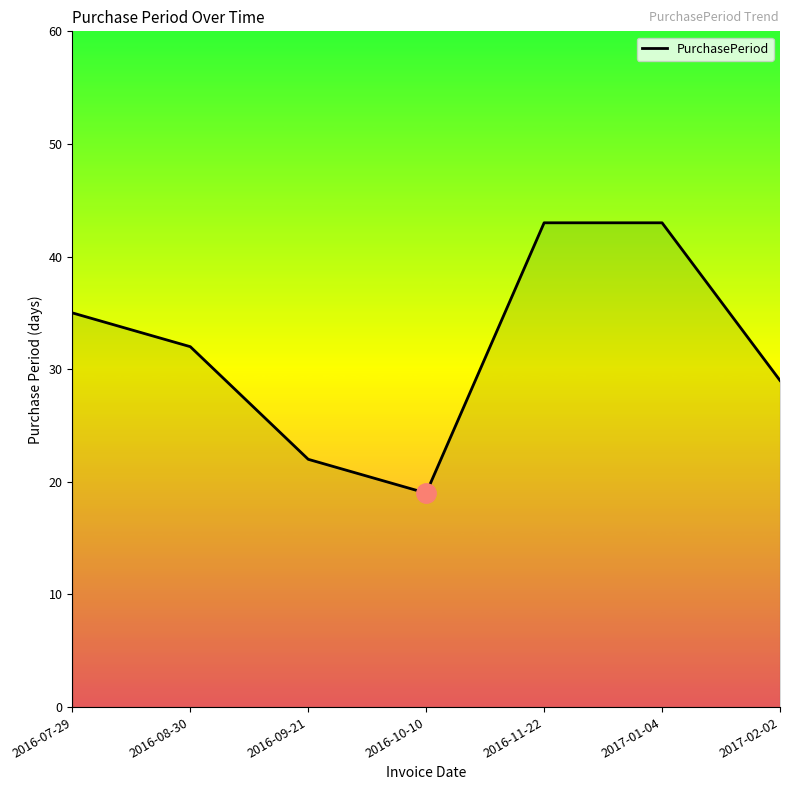

How many lines are shown in the chart?

1